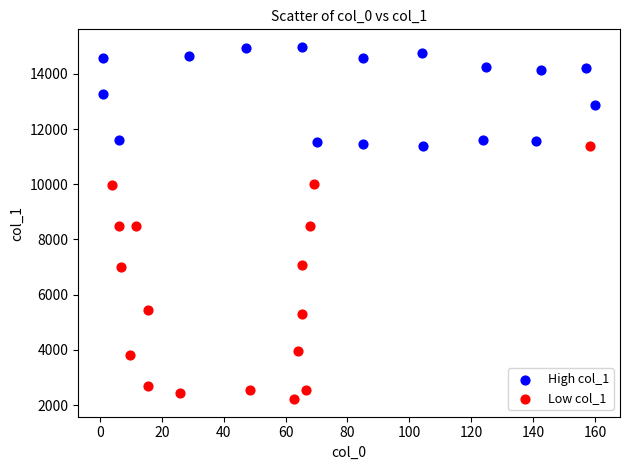

Which series contains the highest Y value?

High col_1